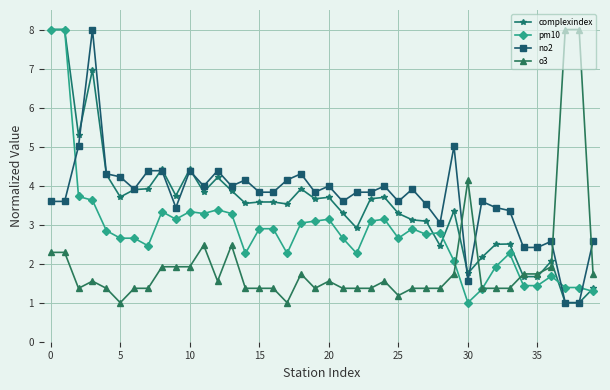

What is the value of the complexindex point at the 39th from the left?

1.0